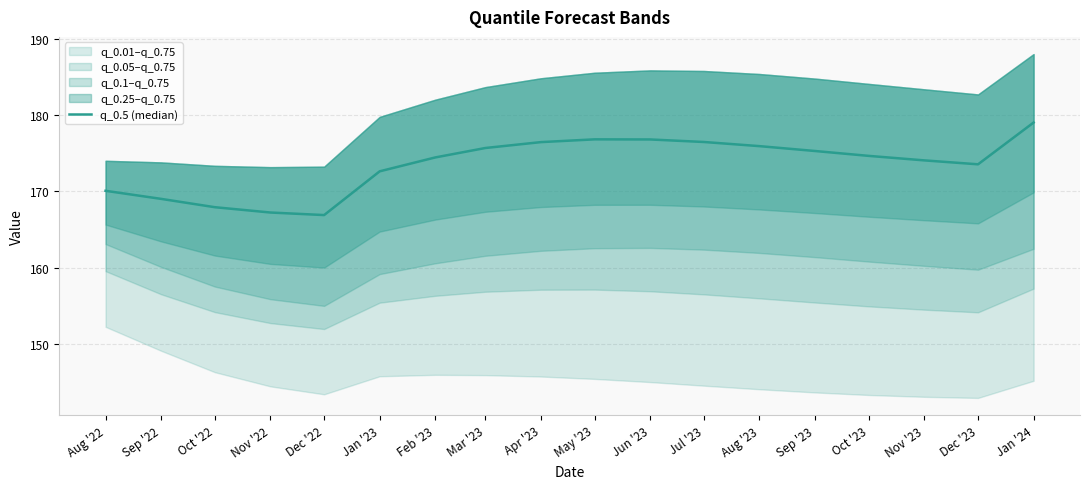

What is the difference between the values at Nov '23 and Sep '23?

1.2